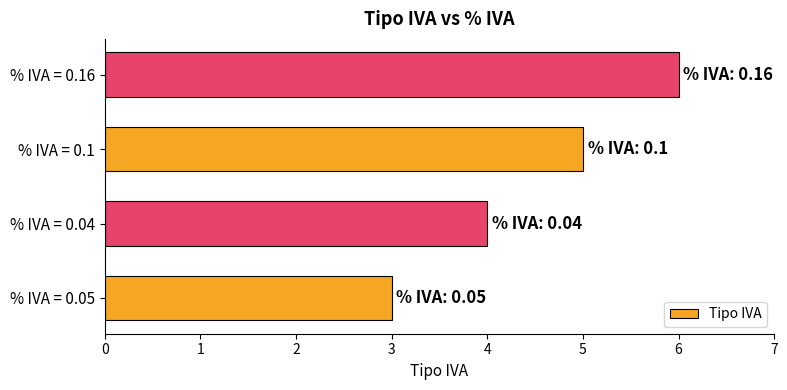

List the labels in order of value, smallest first.

% IVA = 0.05, % IVA = 0.04, % IVA = 0.1, % IVA = 0.16